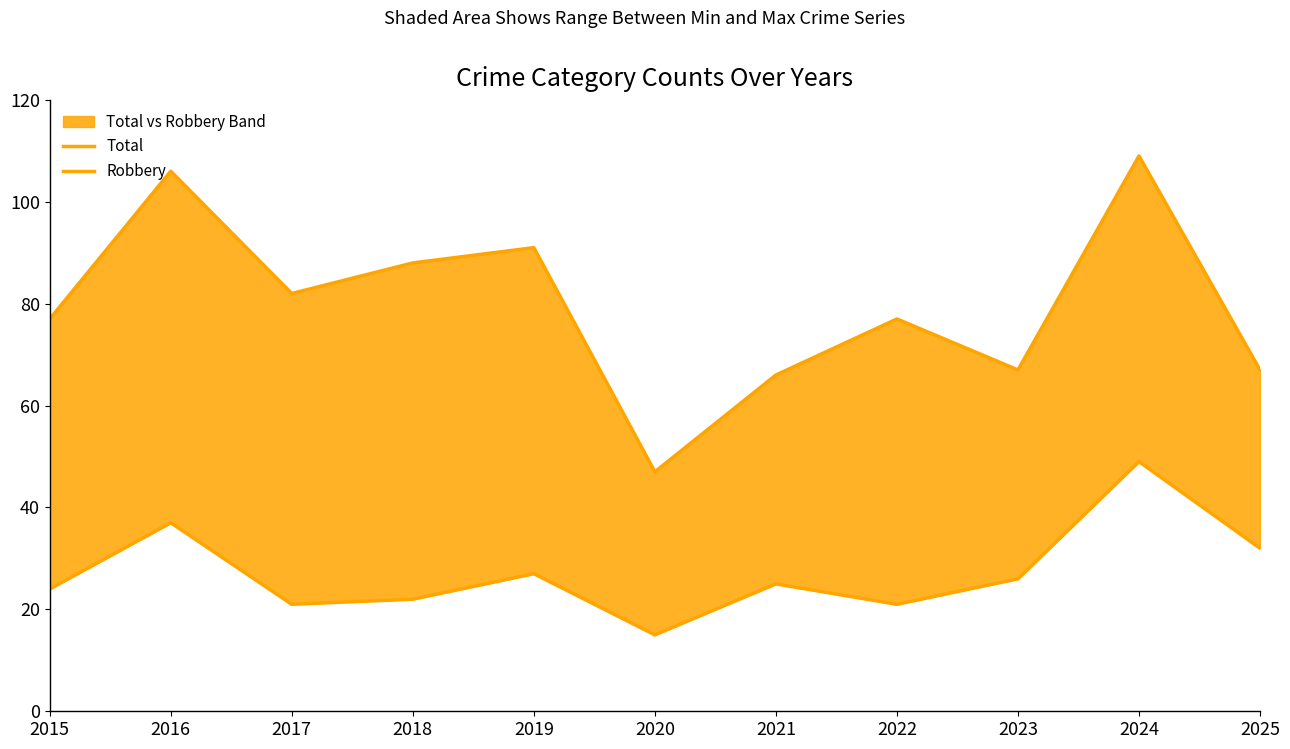

Which has a higher value, 2021 or 2015?

2015